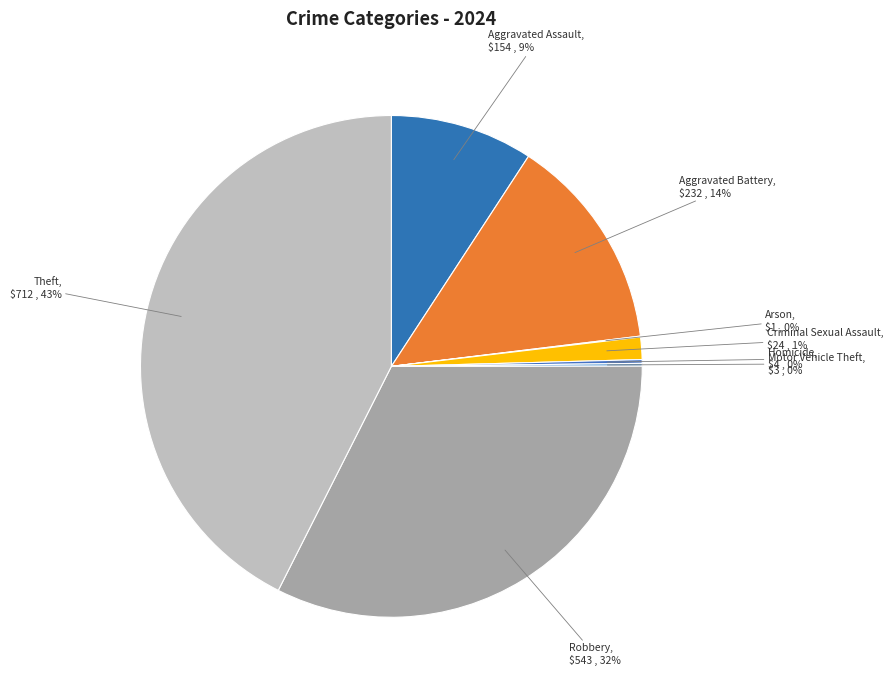

Between Robbery and Aggravated Battery, which is larger?

Robbery